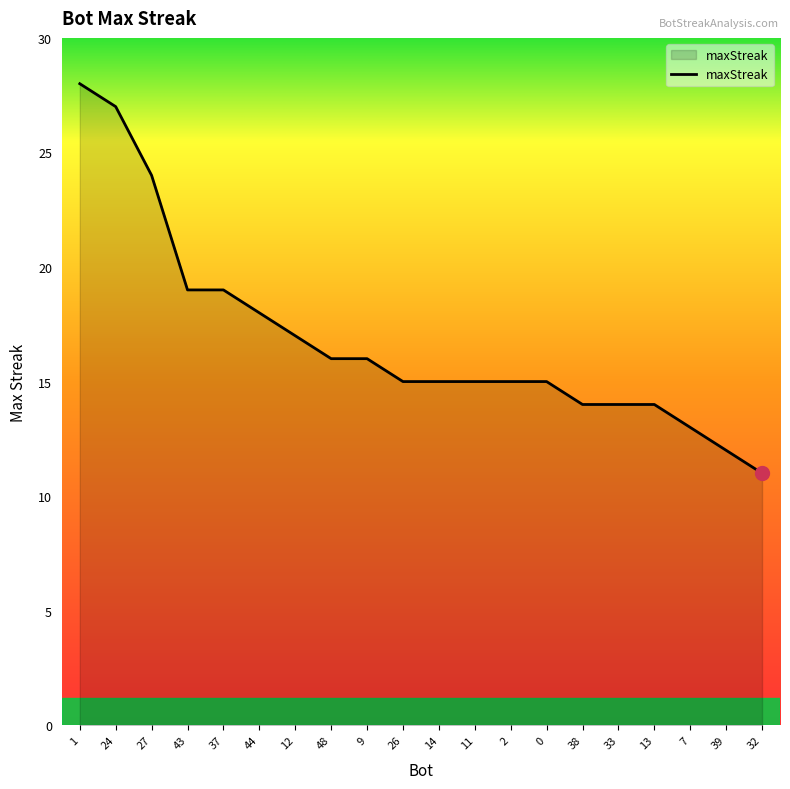

Reading left to right, extract all data points from this chart.

28	27	24	19	19	18	17	16	16	15	15	15	15	15	14	14	14	13	12	11